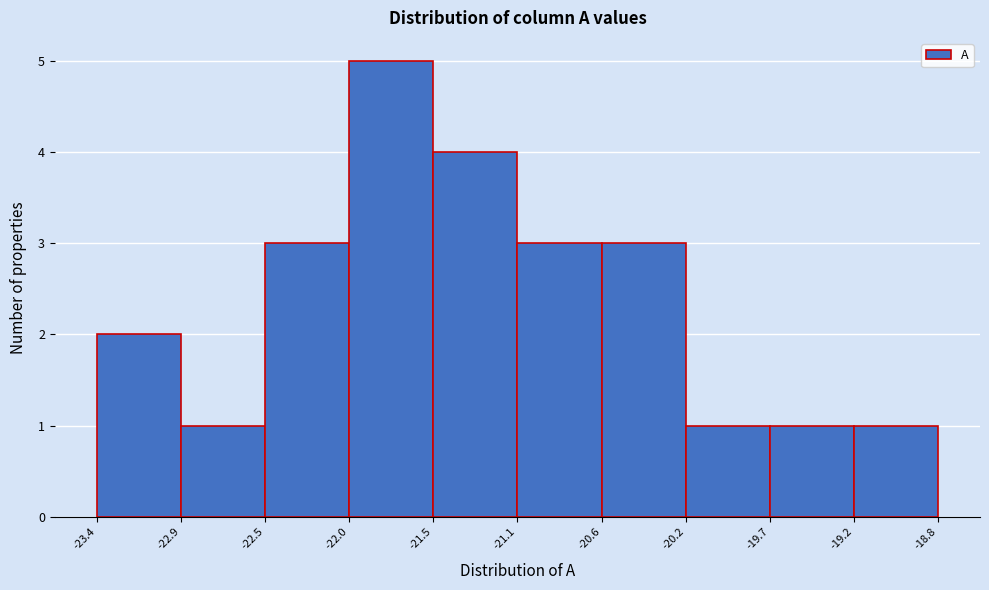

Reading left to right, list every bar in this chart as the range it spans on the x-axis followed by its height. The values are not printed on the chart, so give them approximately, as read against the axis.

-23.4 to -22.9: 2
-22.9 to -22.5: 1
-22.5 to -22.0: 3
-22.0 to -21.5: 5
-21.5 to -21.1: 4
-21.1 to -20.6: 3
-20.6 to -20.2: 3
-20.2 to -19.7: 1
-19.7 to -19.2: 1
-19.2 to -18.8: 1